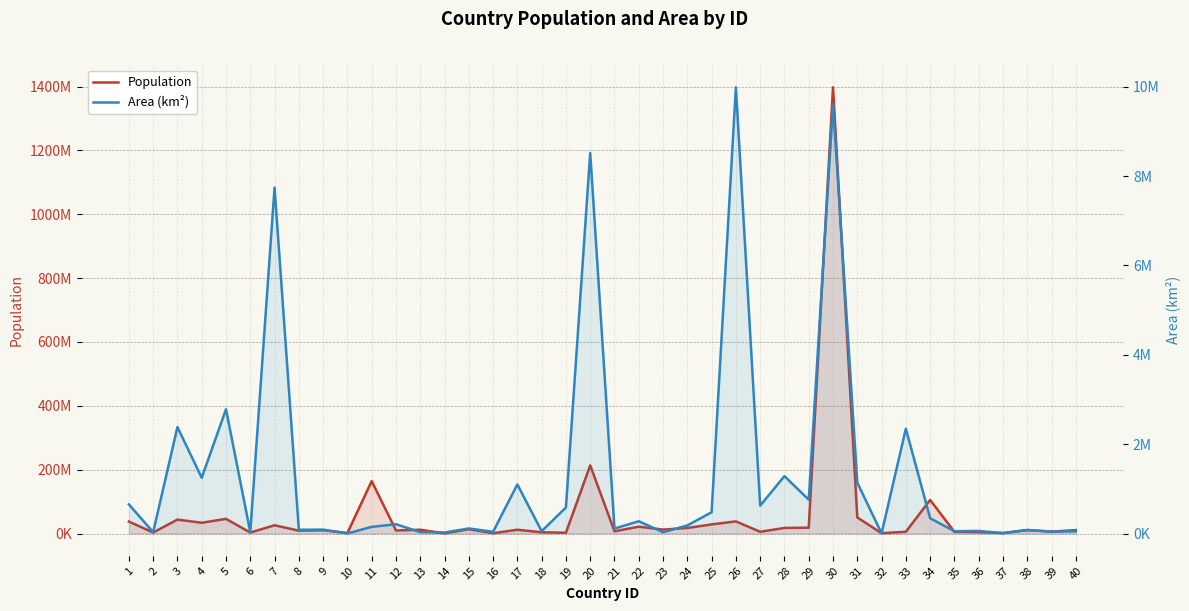

Where is Area (km²) nearest to the value 4992715?

5